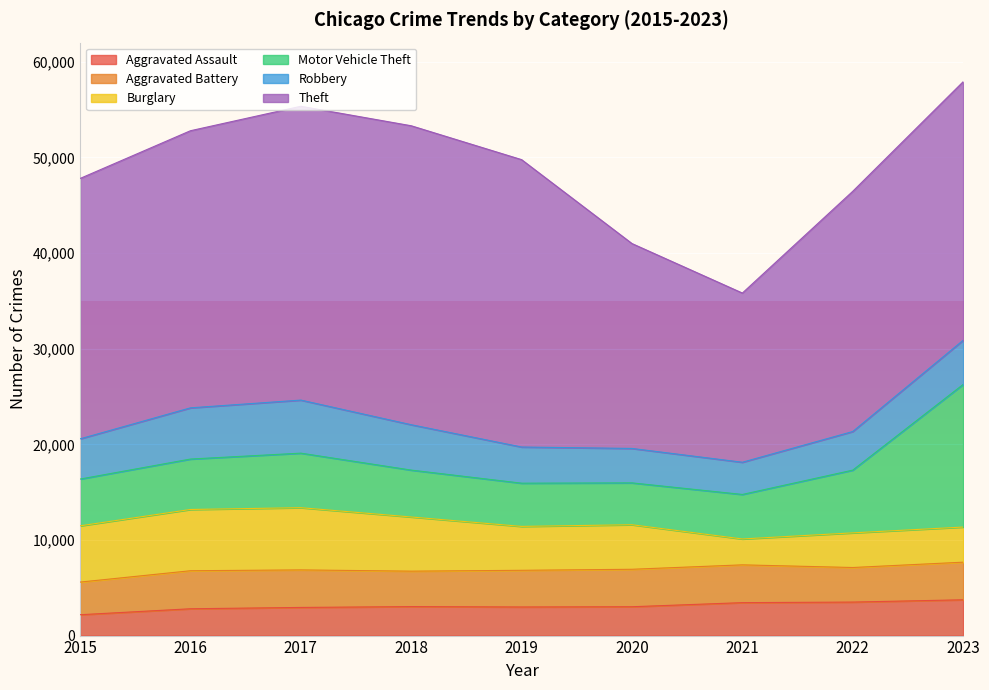

What is the total value across all series at 2022?

46454